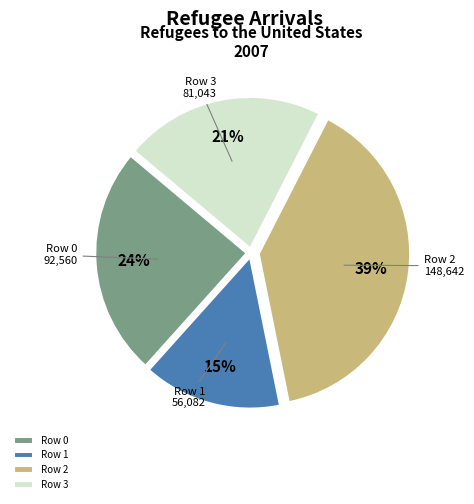

Which slice is the smallest?

Row 1